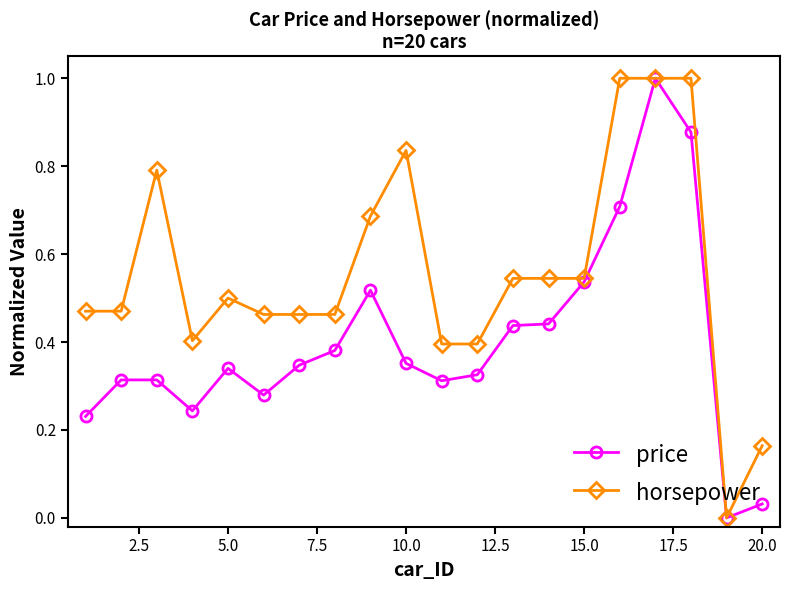

List the series in order of their overall mean, highest first.

horsepower, price